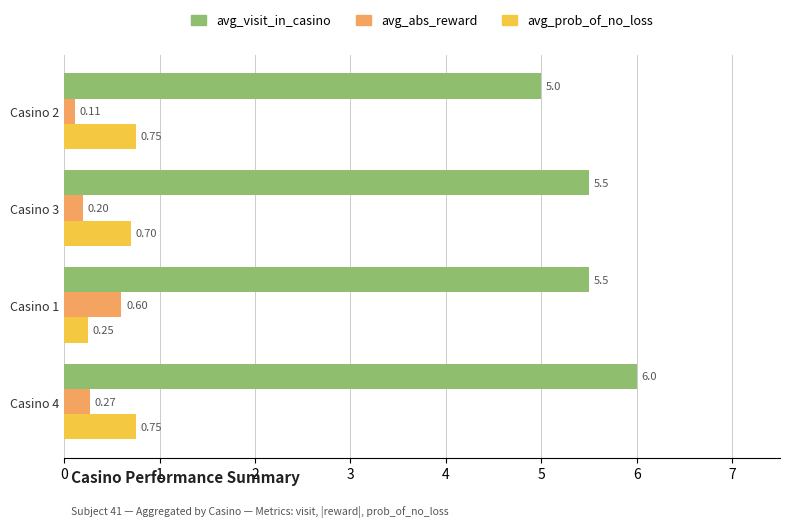

What is the sum of all avg_abs_reward values?

1.2